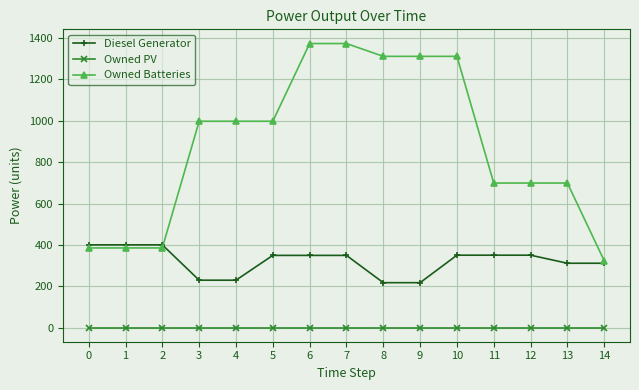

Read the Diesel Generator value at 13, to the nearest 5.

310